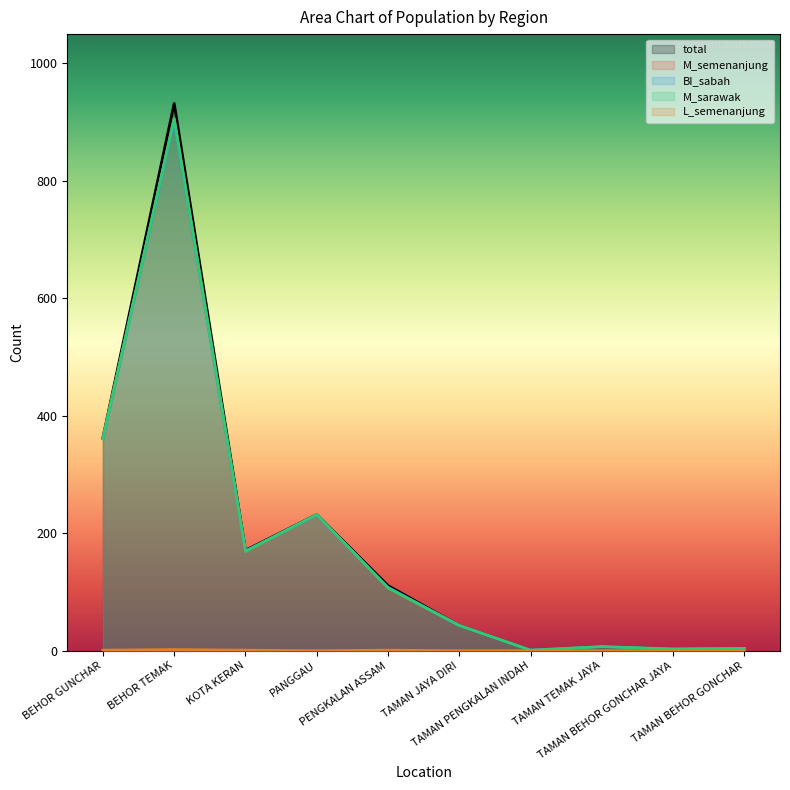

Does the chart have visible grid lines?

No